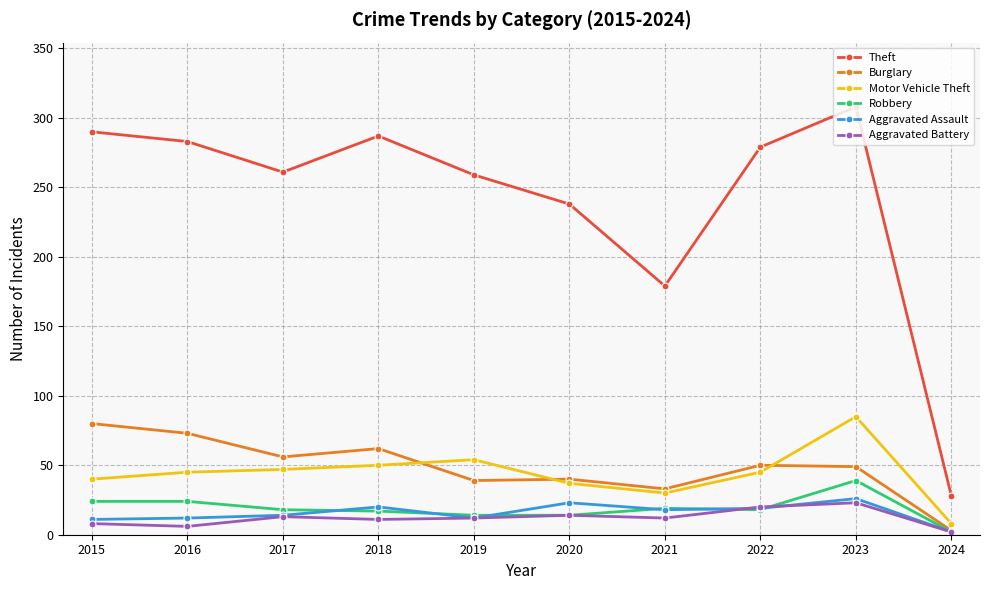

Which series has the largest range (max minus min)?

Theft